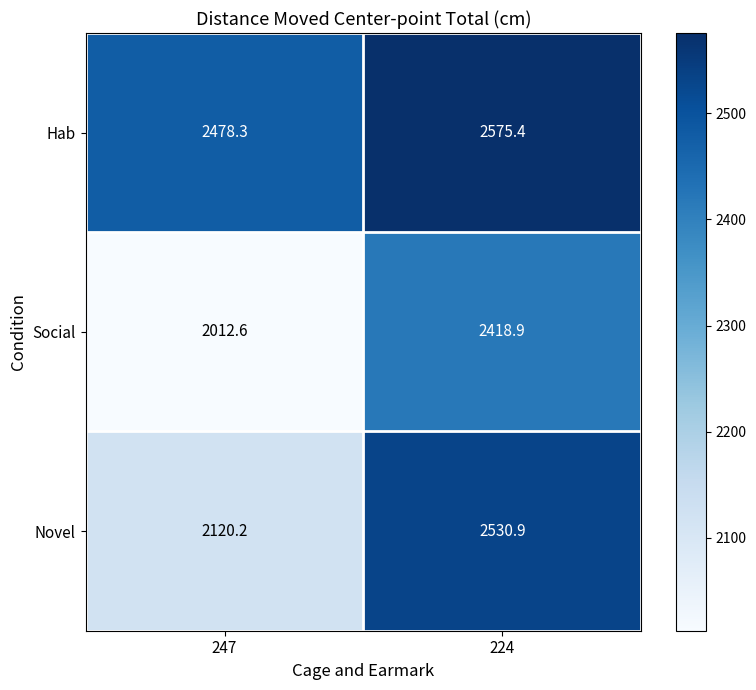

Reading left to right, extract all data points from this chart.

Hab: 247=2478.3	224=2575.4
Social: 247=2012.6	224=2418.9
Novel: 247=2120.2	224=2530.9